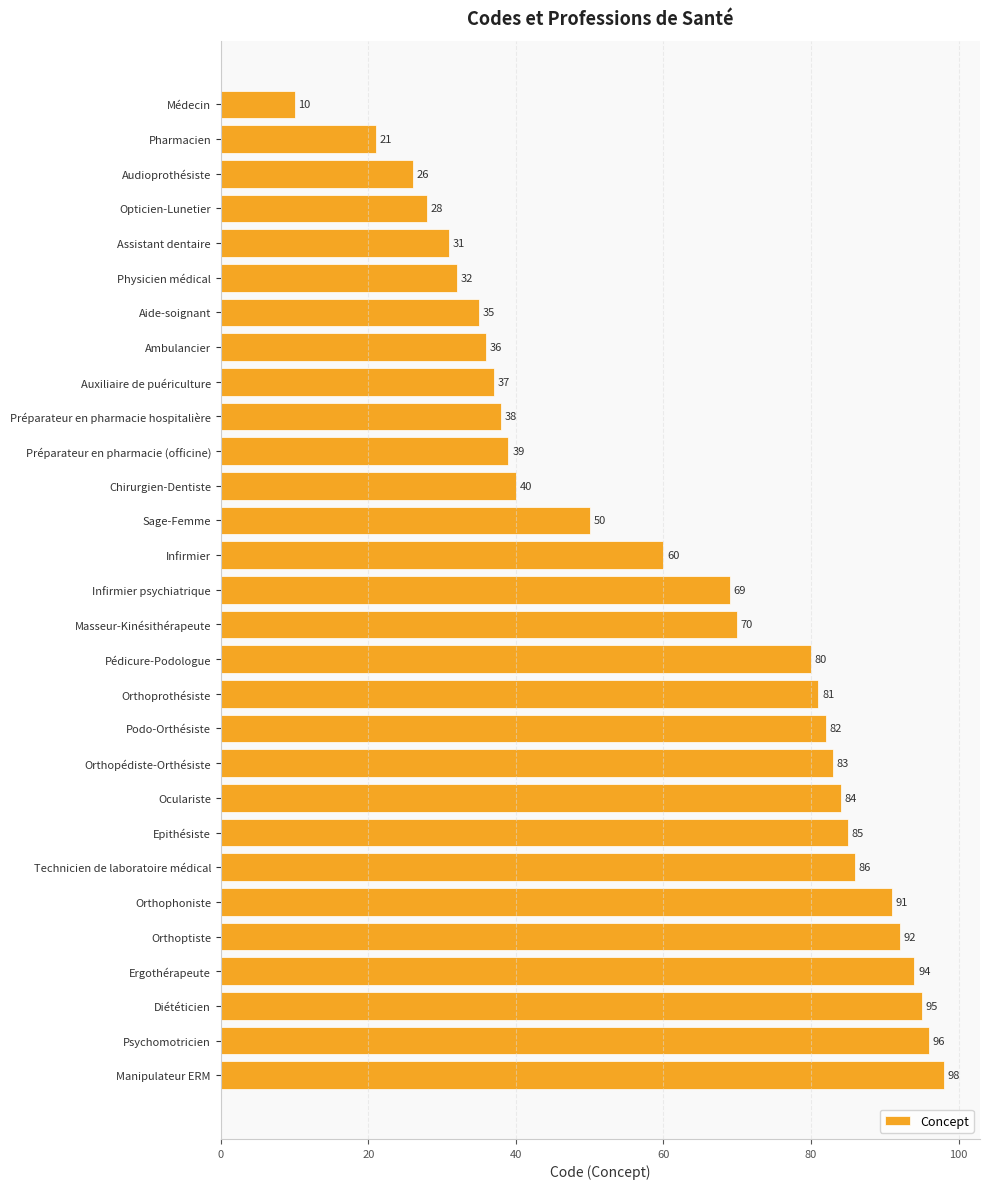

True or false: the data shows 28 at Opticien-Lunetier.

True